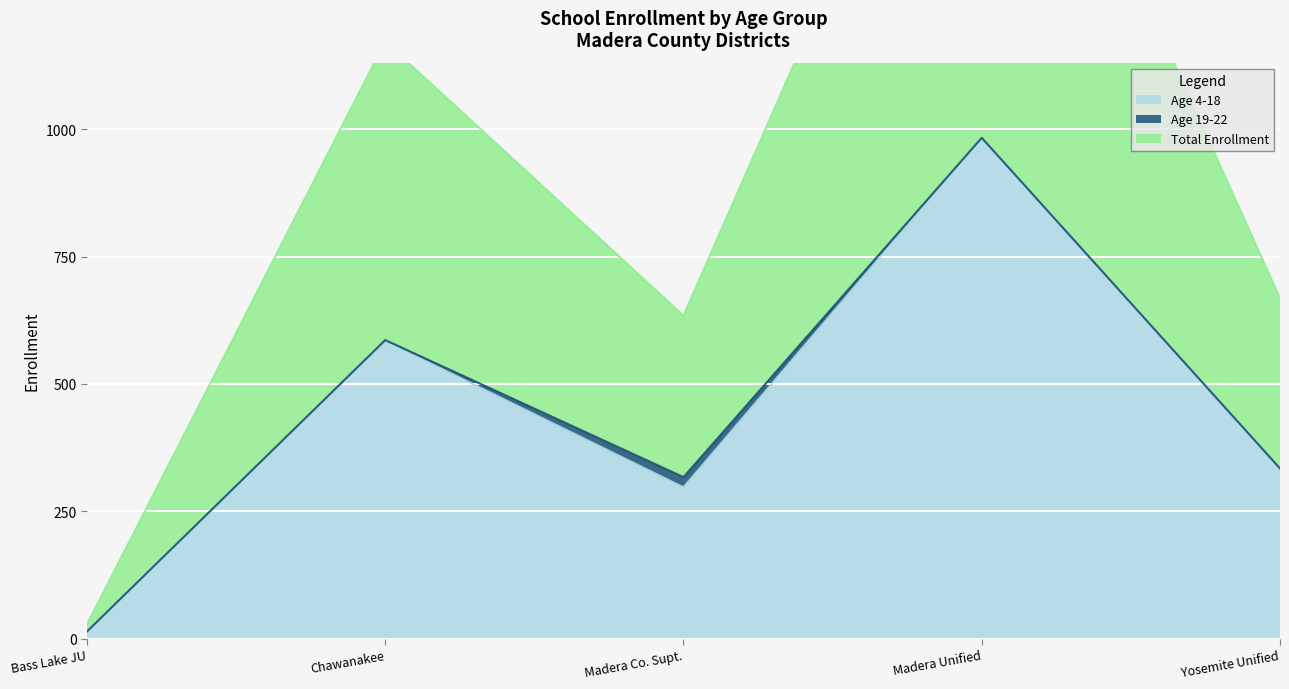

What is the value of the Age 4-18 point at the 2nd from the left?

584